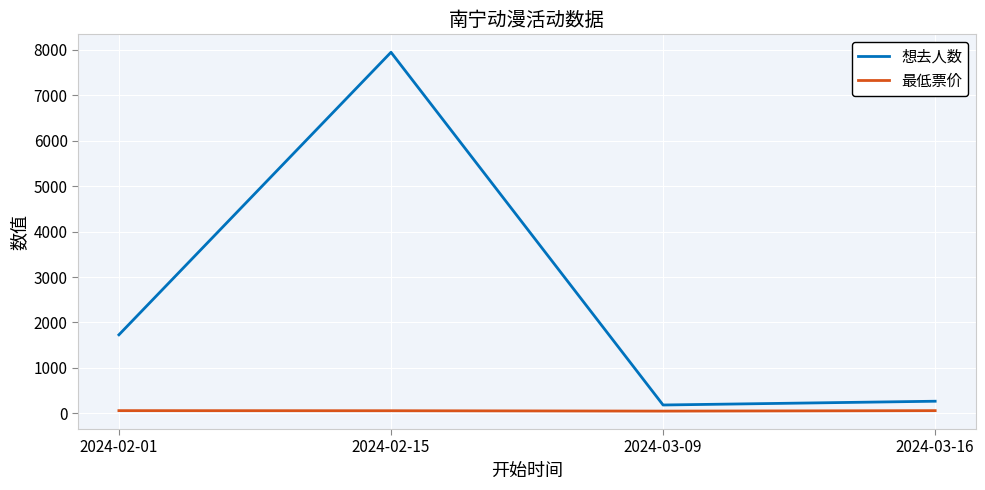

At which category does the chart reach its peak across all series?

2024-02-15